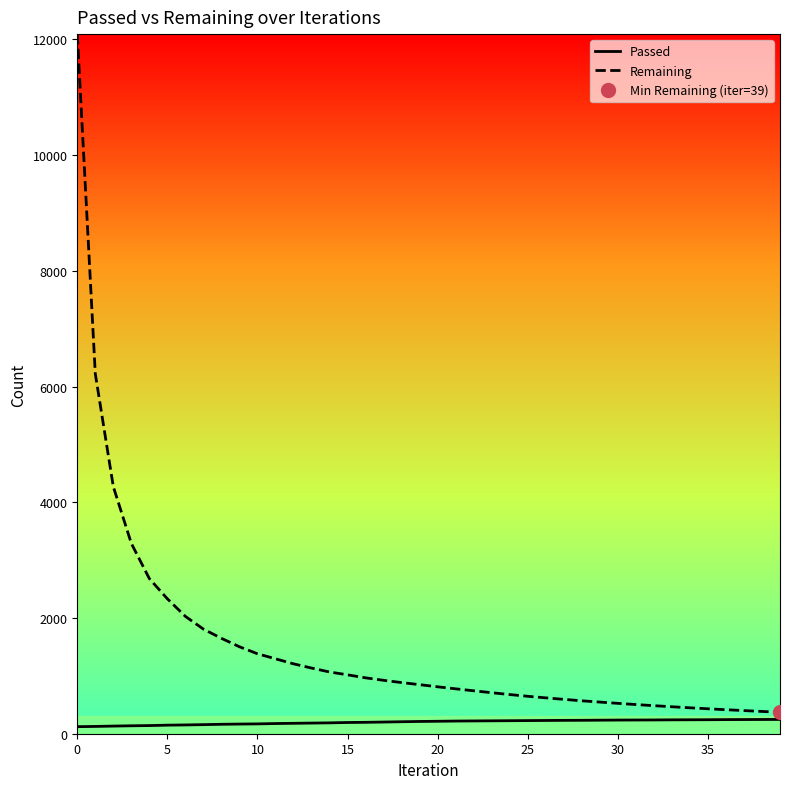

Between 9 and 17, which is larger?

17